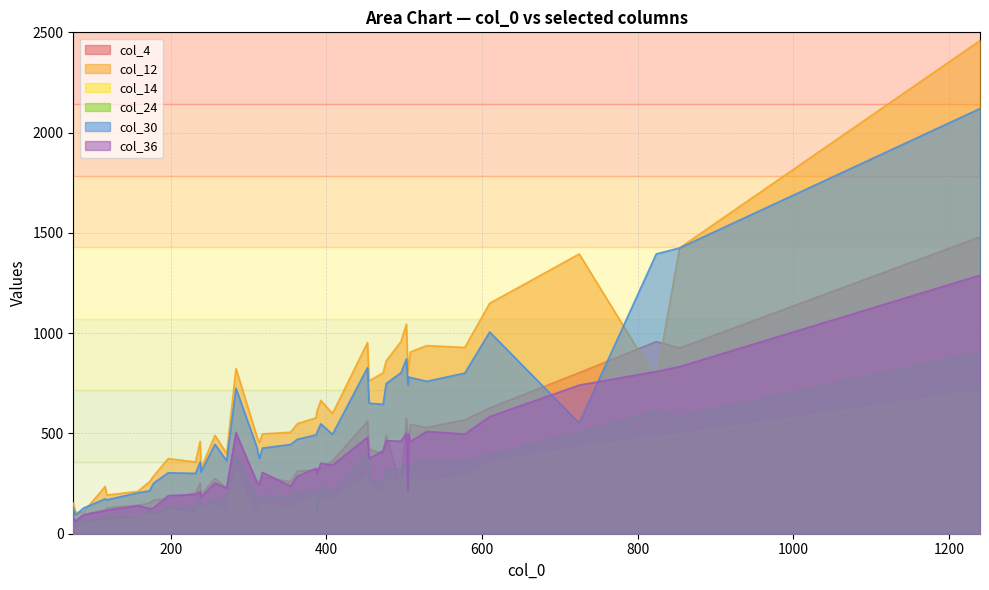

At which label does col_14 reach its peak?

1240